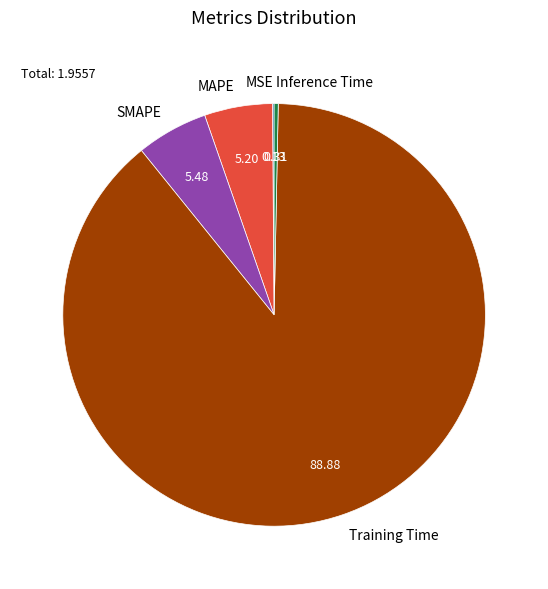

Do SMAPE and Inference Time together represent more than half of the pie?

No